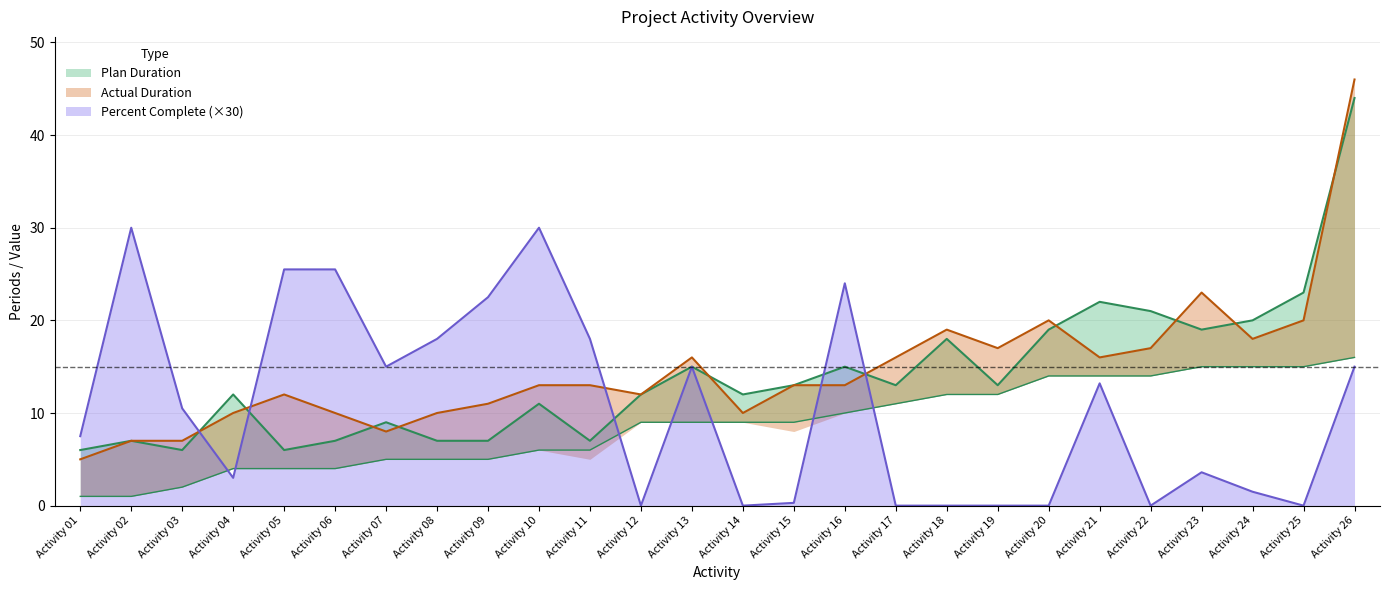

The value of Percent Complete (×30) at Activity 25 is 0.0. True or false?

True